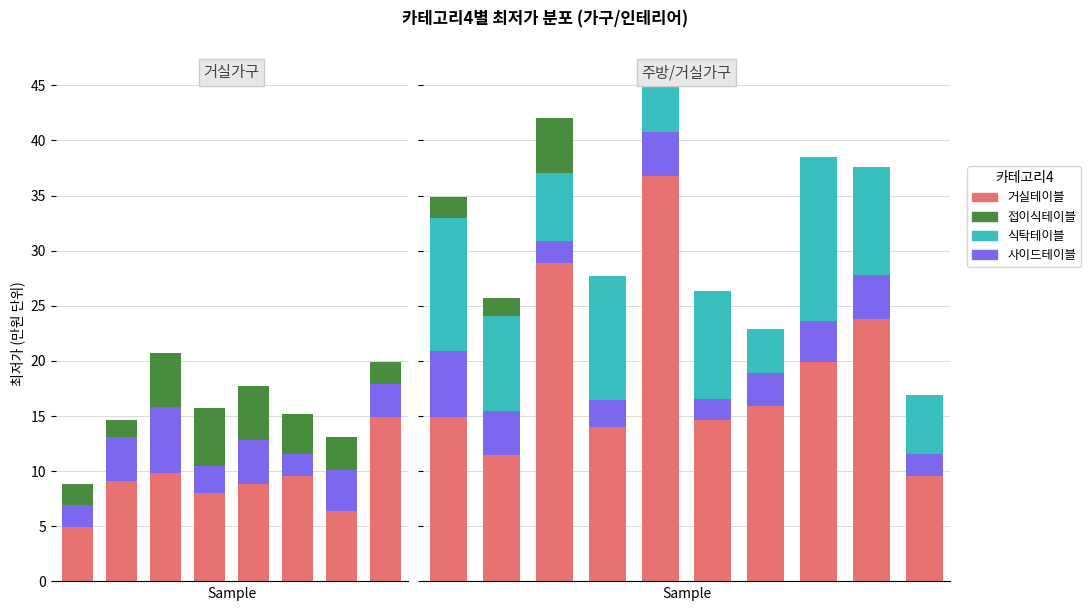

At which label is 거실테이블 closest to 23?

8